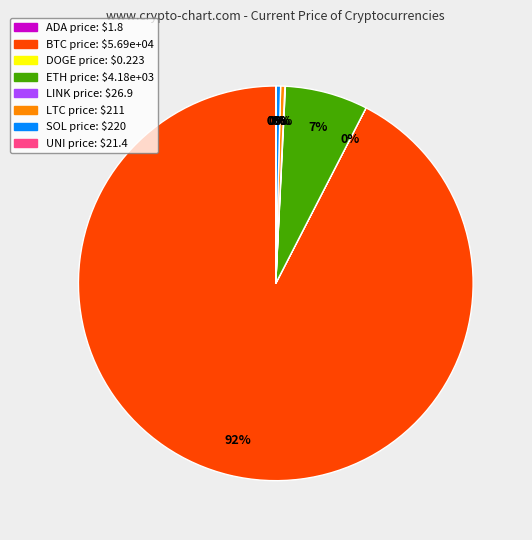

Is there any slice that represents more than half of the pie?

Yes